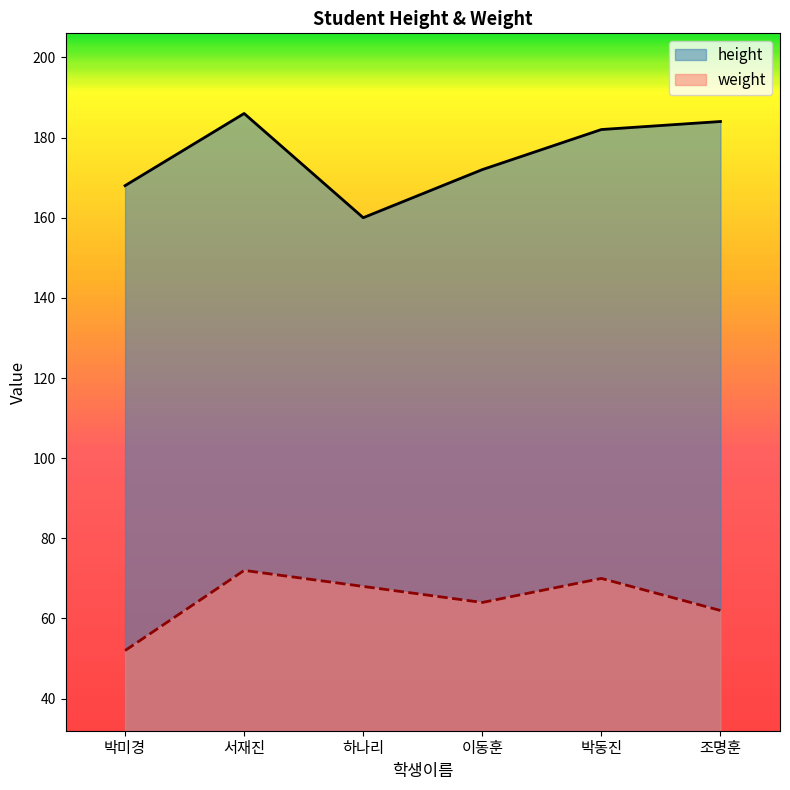

What is the sum of all height values?

1052